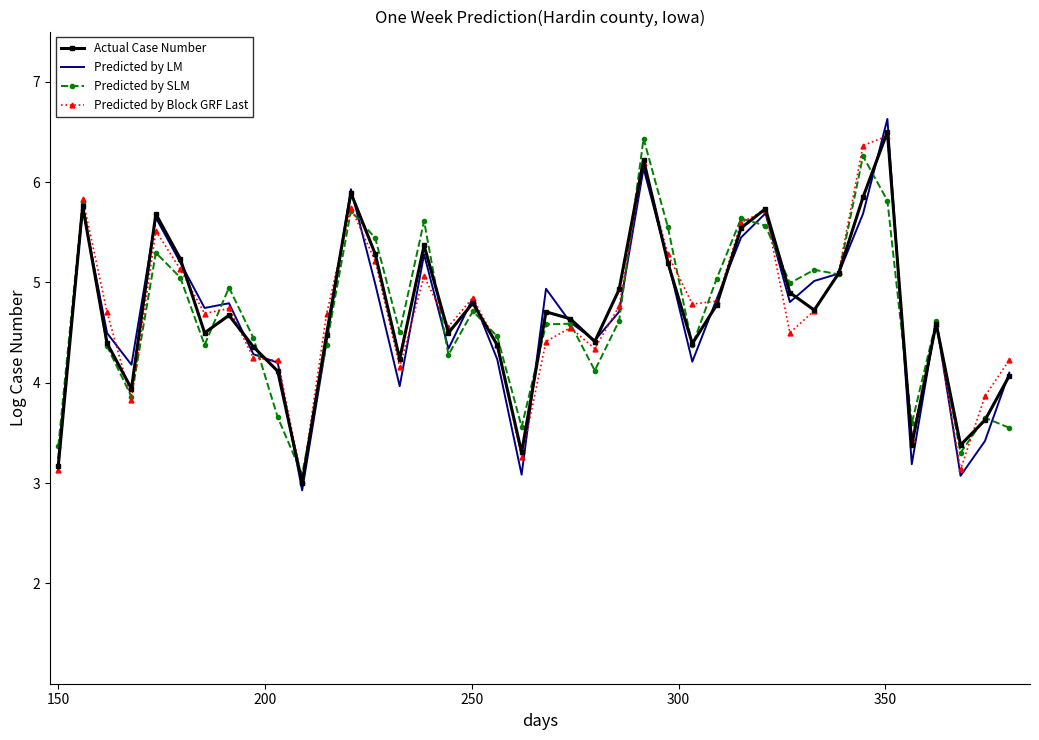

What is the sum of all Actual Case Number values?

187.7